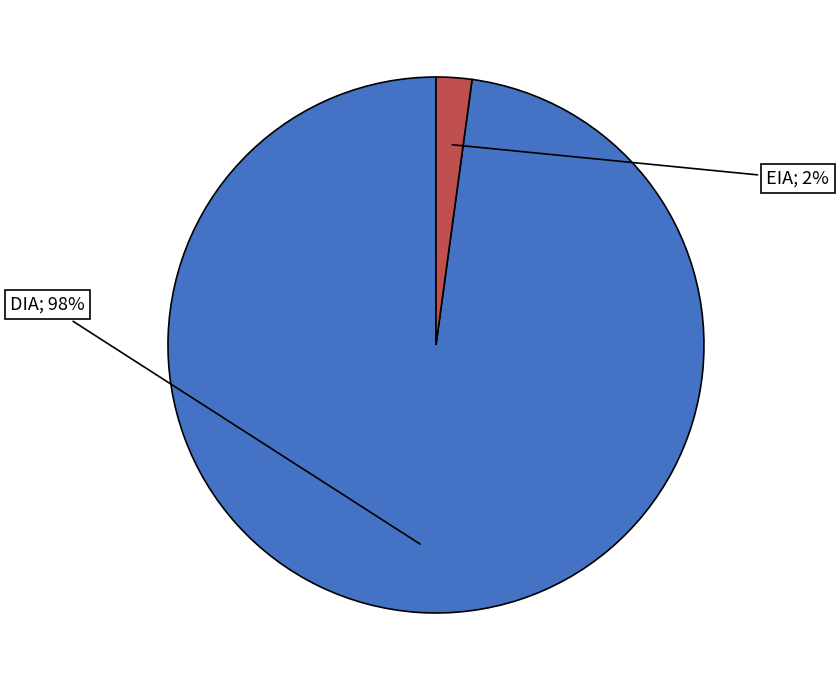

Does any single category account for the majority?

Yes